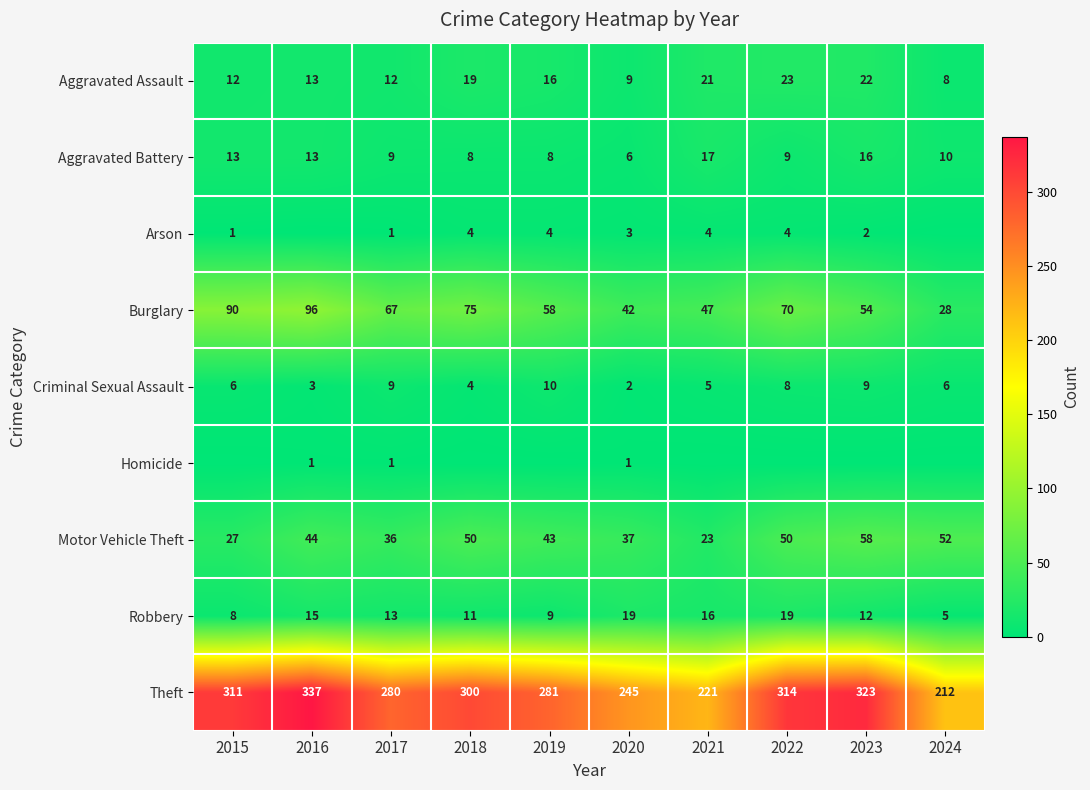

What is the average value of the Theft series?

282